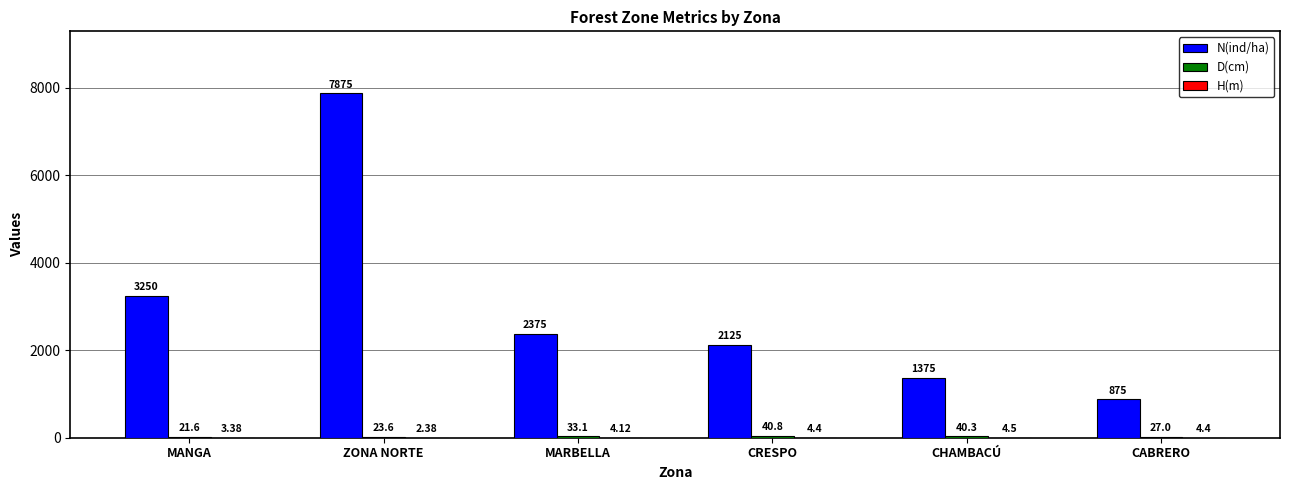

Which series has the largest range (max minus min)?

N(ind/ha)